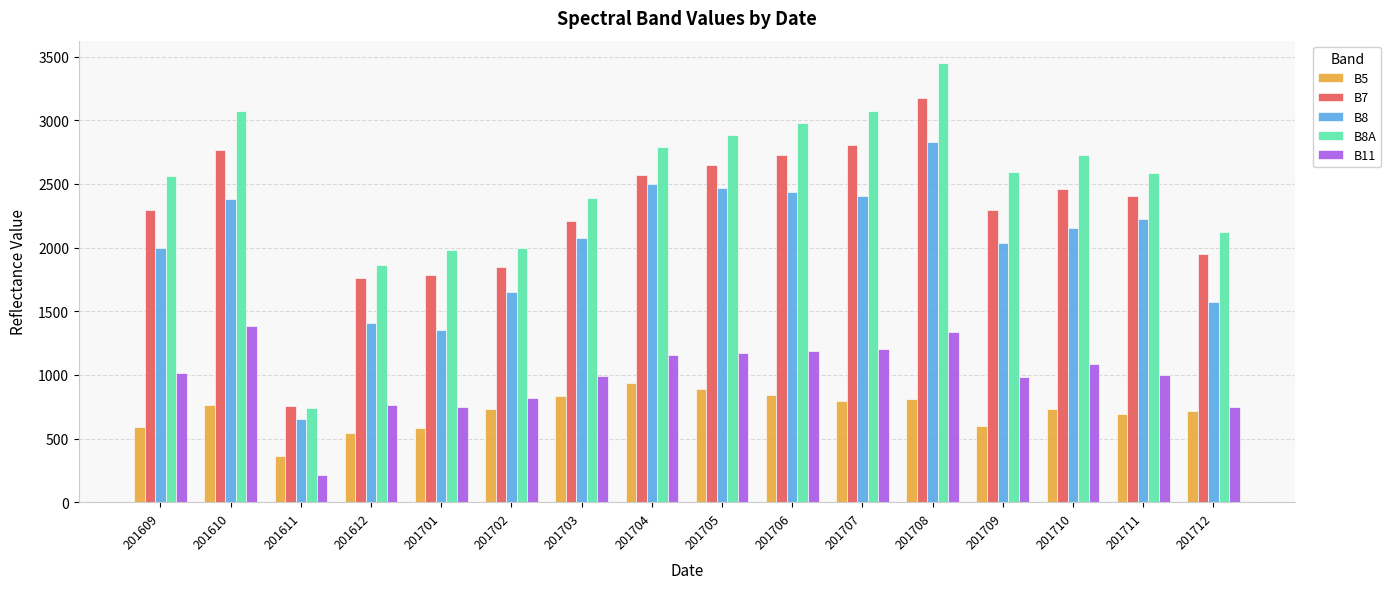

Which label corresponds to the smallest value in the chart?

201611